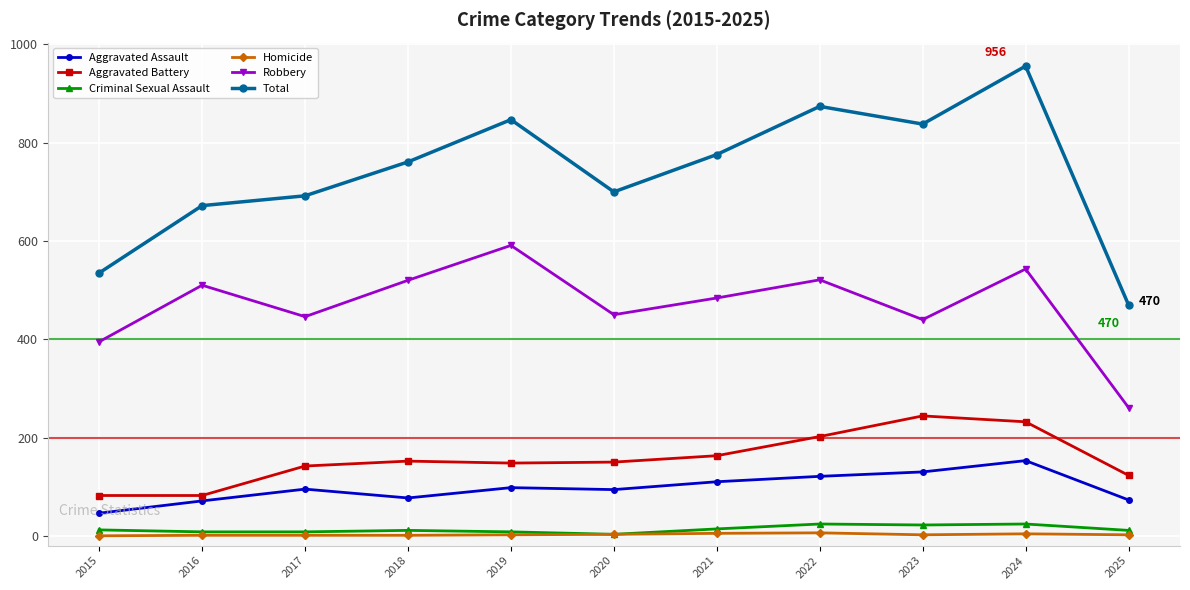

Which series has the largest range (max minus min)?

Total